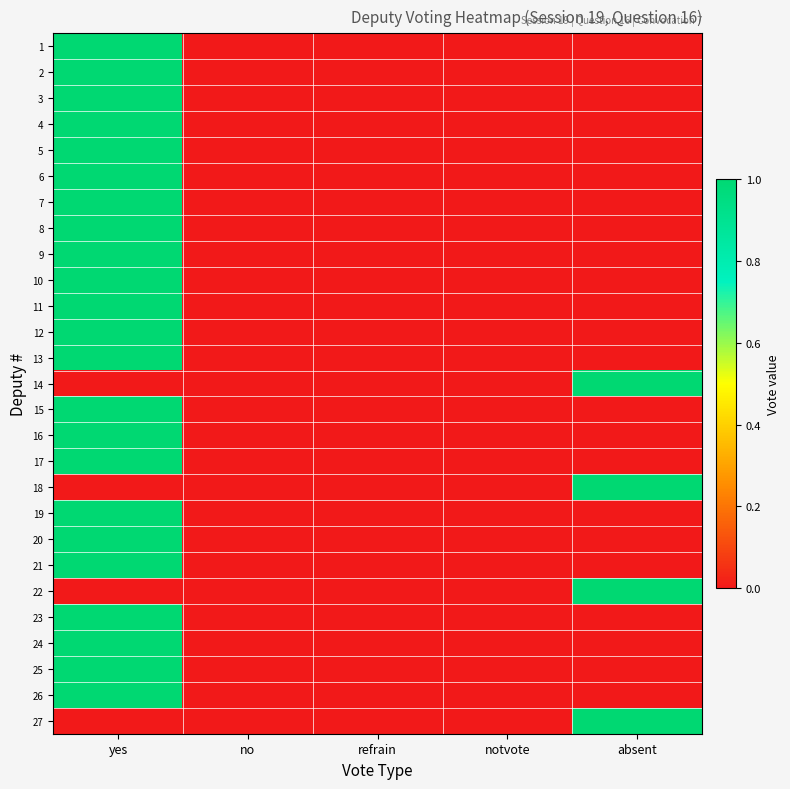

Rank the series by their maximum value, from lowest to highest.

1, 2, 3, 4, 5, 6, 7, 8, 9, 10, 11, 12, 13, 14, 15, 16, 17, 18, 19, 20, 21, 22, 23, 24, 25, 26, 27